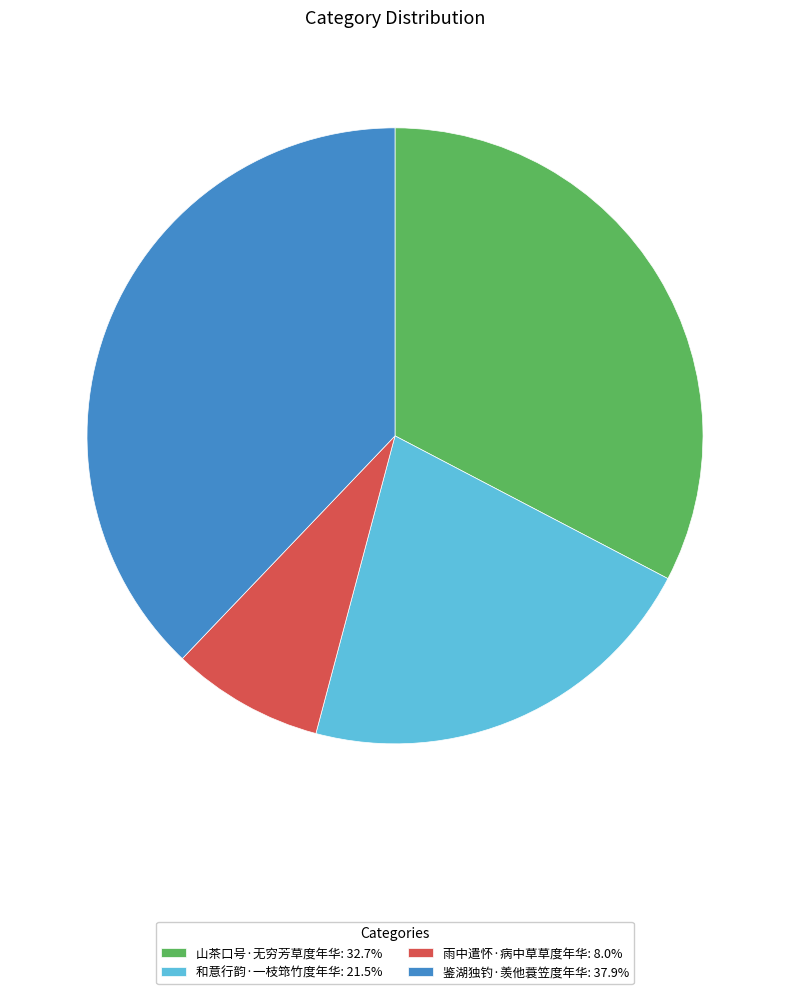

Is there any slice that represents more than half of the pie?

No